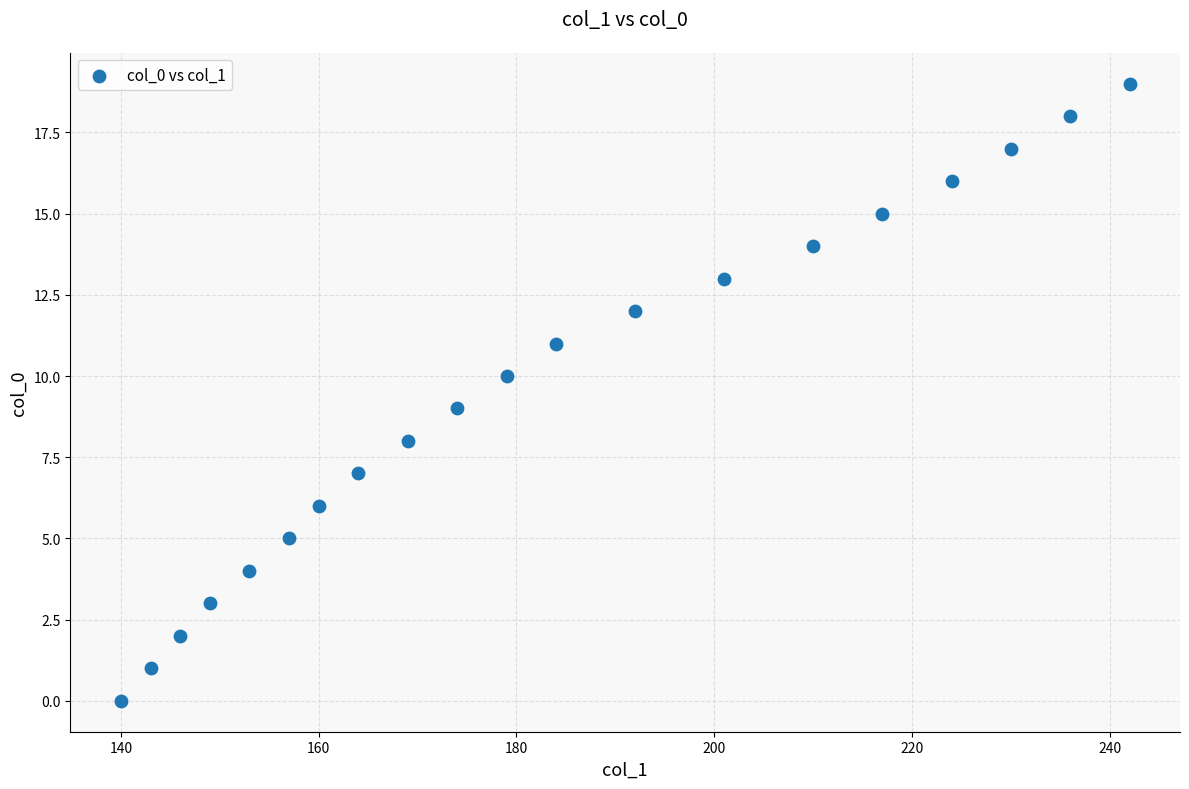

What is the range of X values (max minus min)?

102